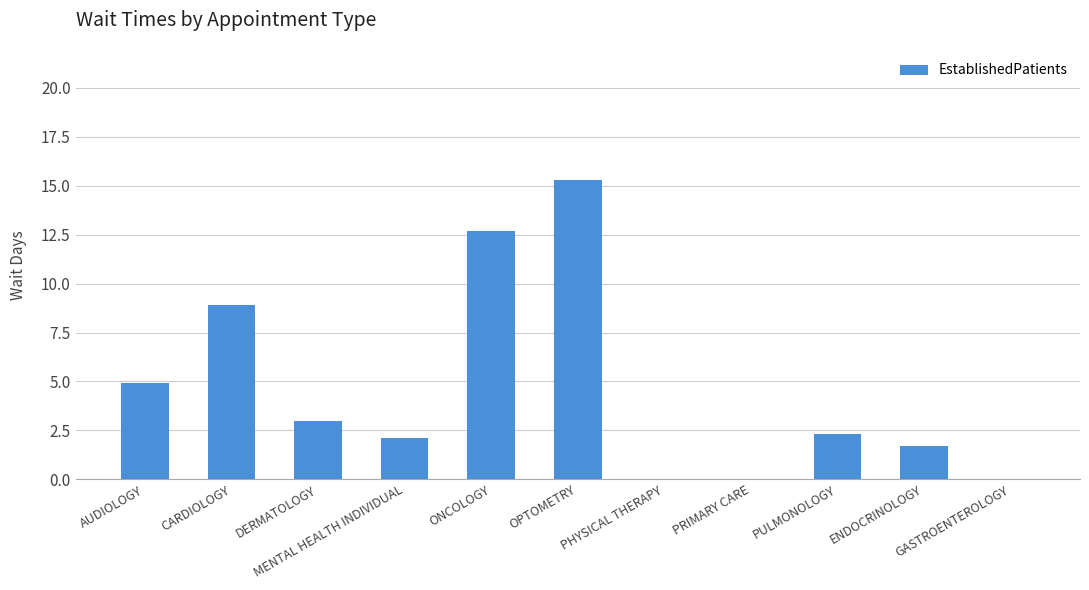

What is the greatest value displayed?

15.3